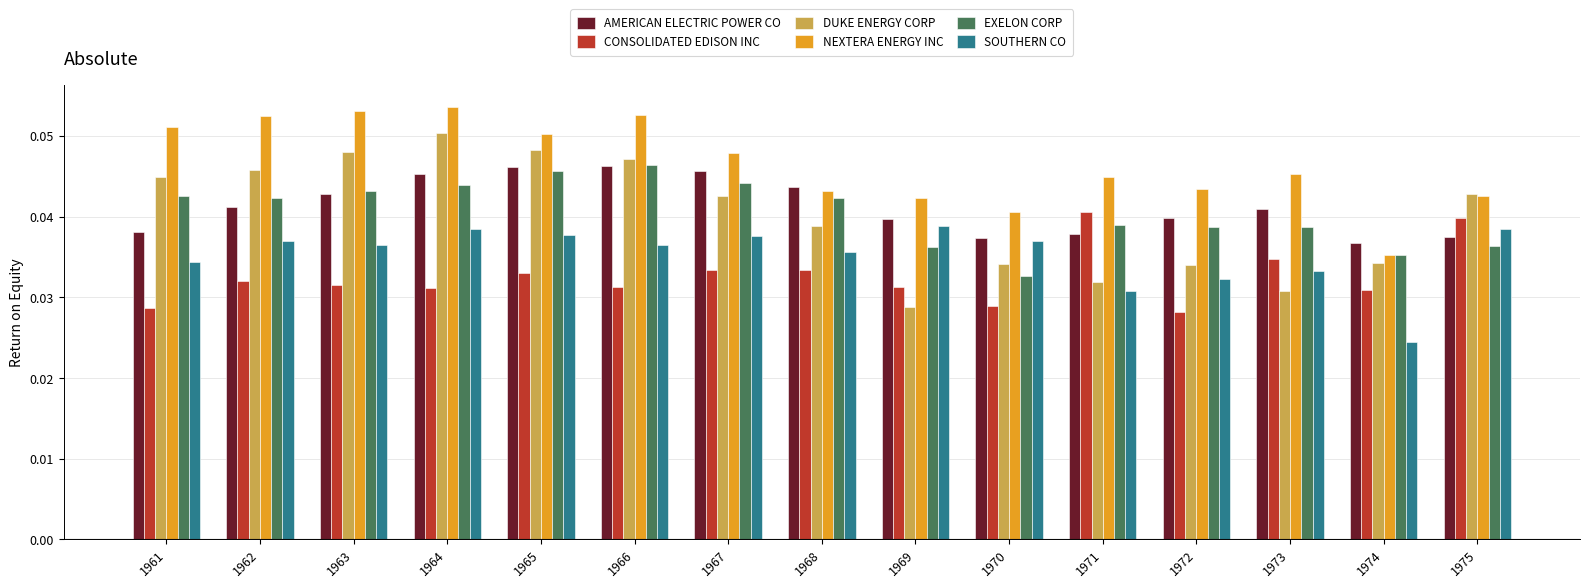

How many bars are there in total?

90